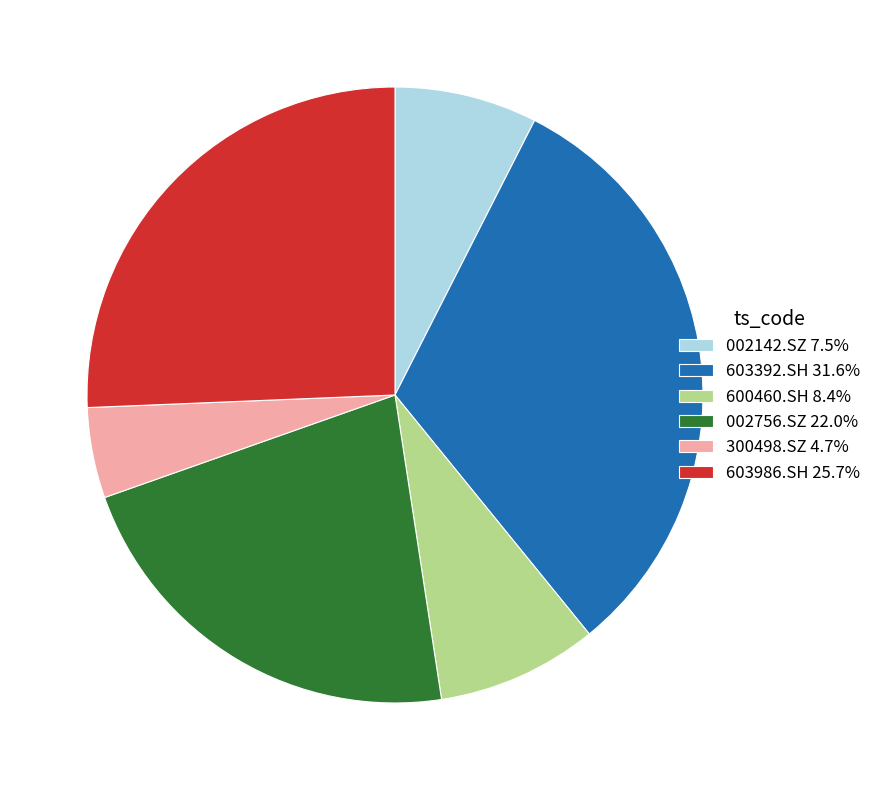

What is the ratio of the value at 603392.SH to the value at 002142.SZ?

4.2